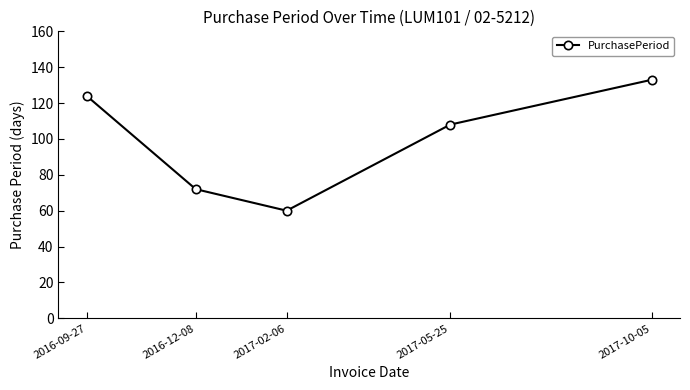

Which has a higher value, 2017-05-25 or 2017-10-05?

2017-10-05